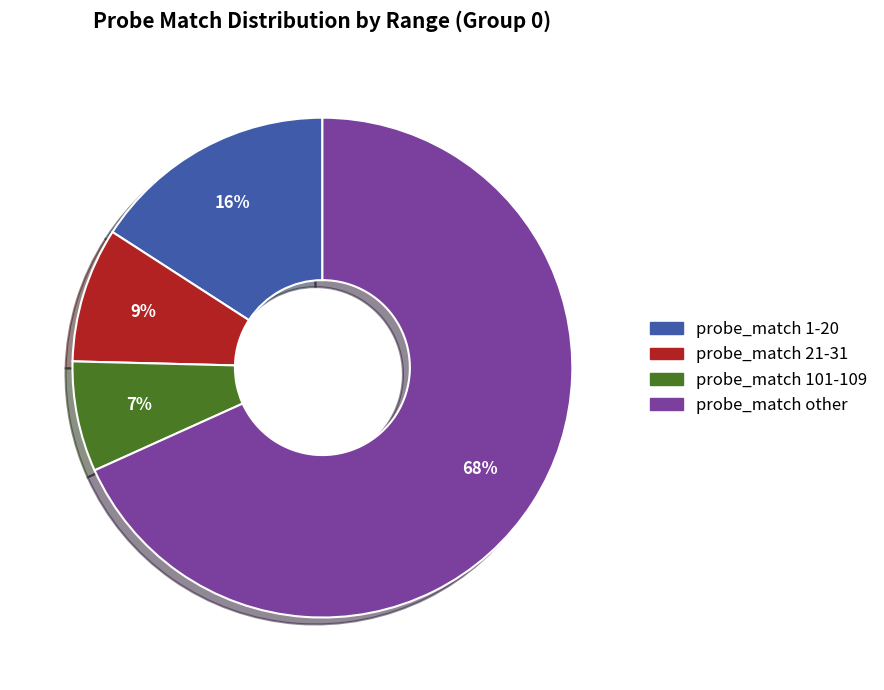

Is there a majority slice in this chart?

Yes